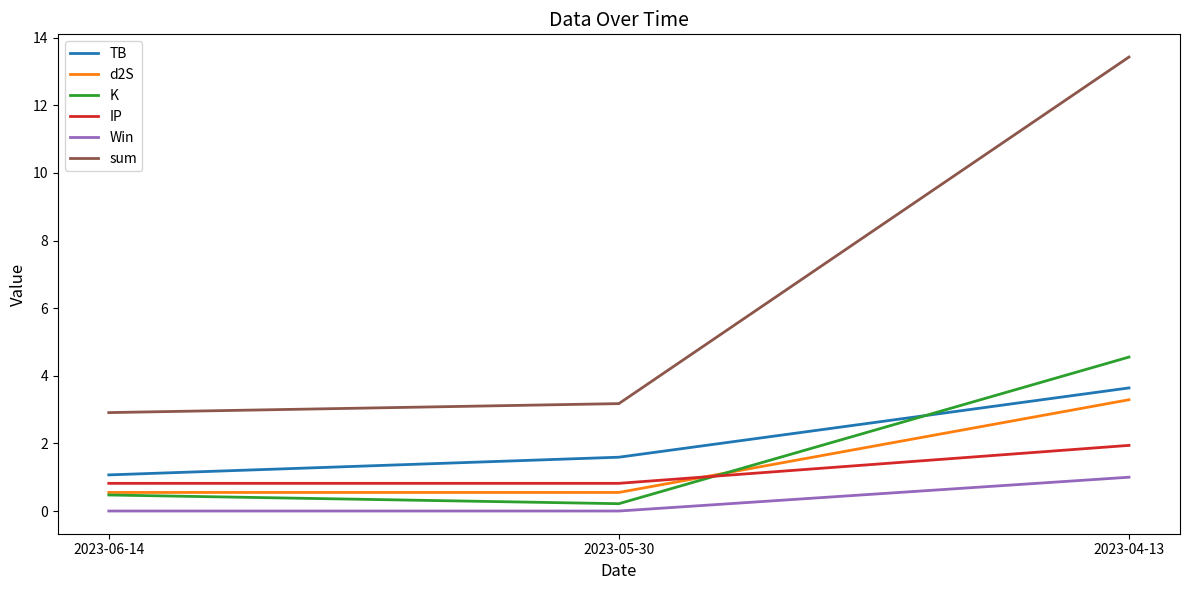

The value of TB at 2023-05-30 is 1.6. True or false?

True